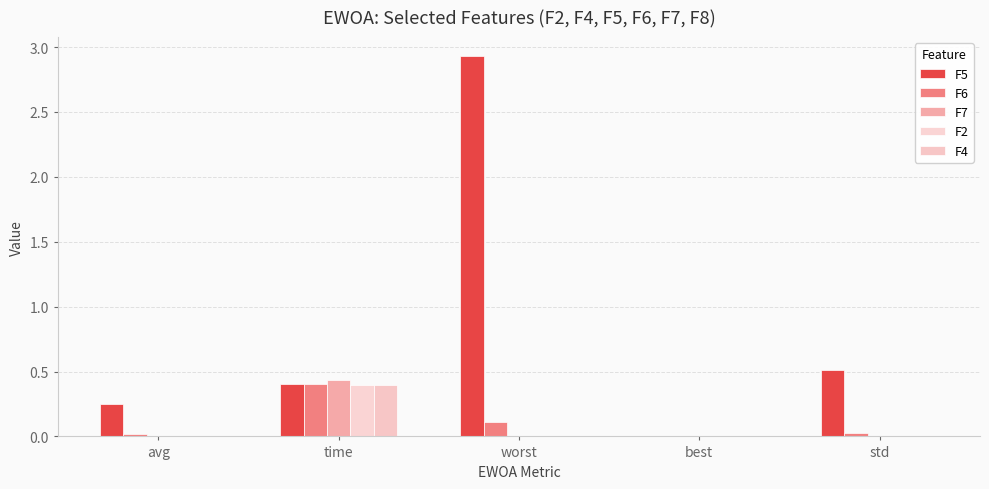

What is the greatest value displayed?

2.9